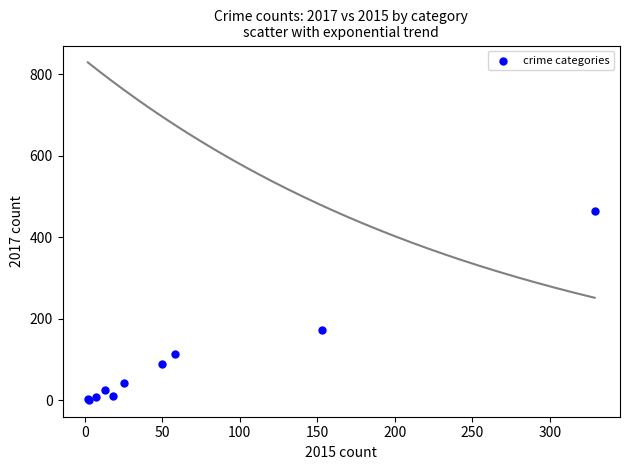

What Y value in the scatter plot is closest to 232?

173